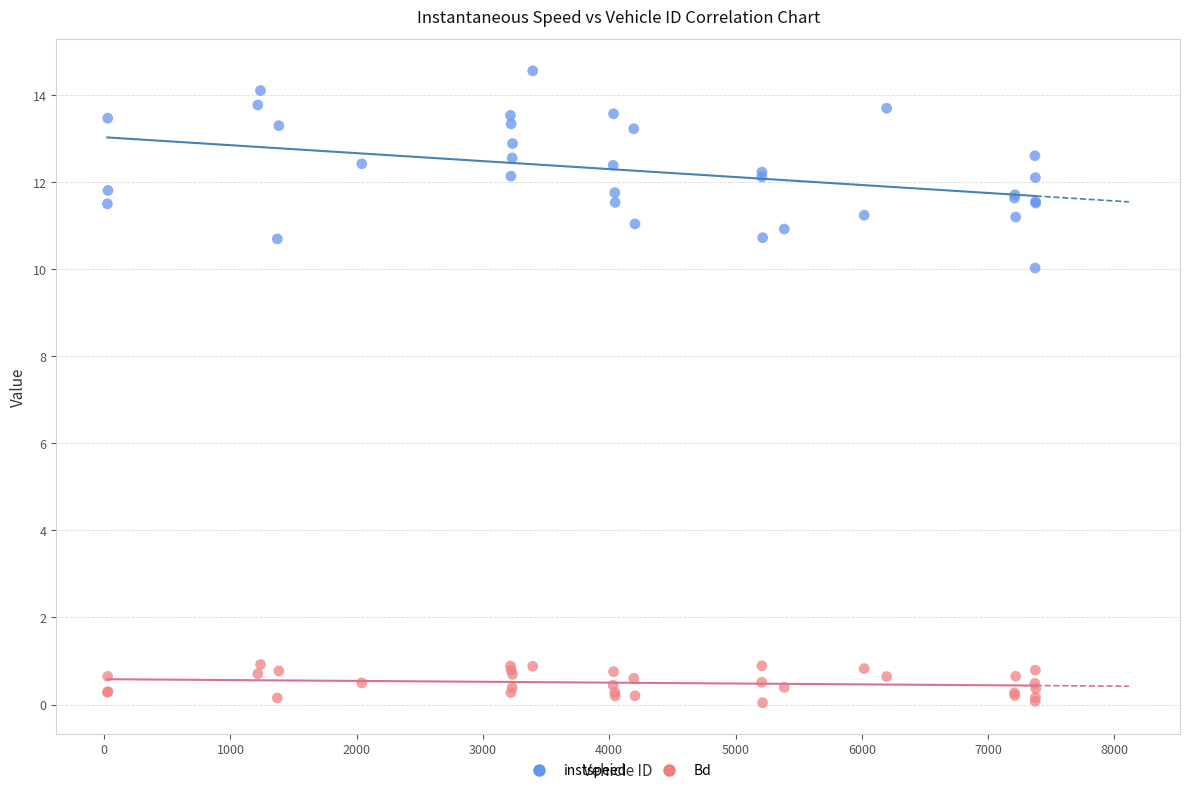

Which series has the largest Y range (max minus min)?

instspeed